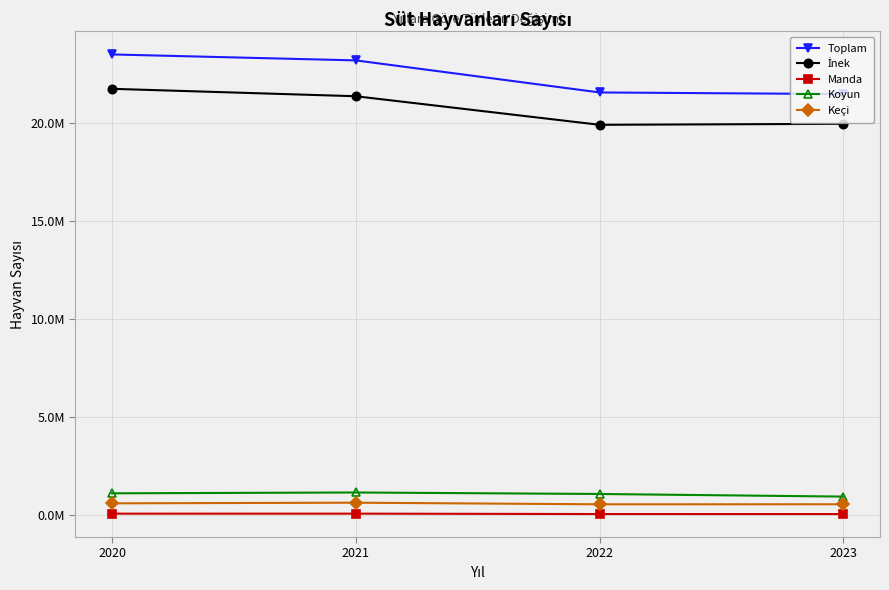

At which label does Koyun first exceed 1101065?

2021